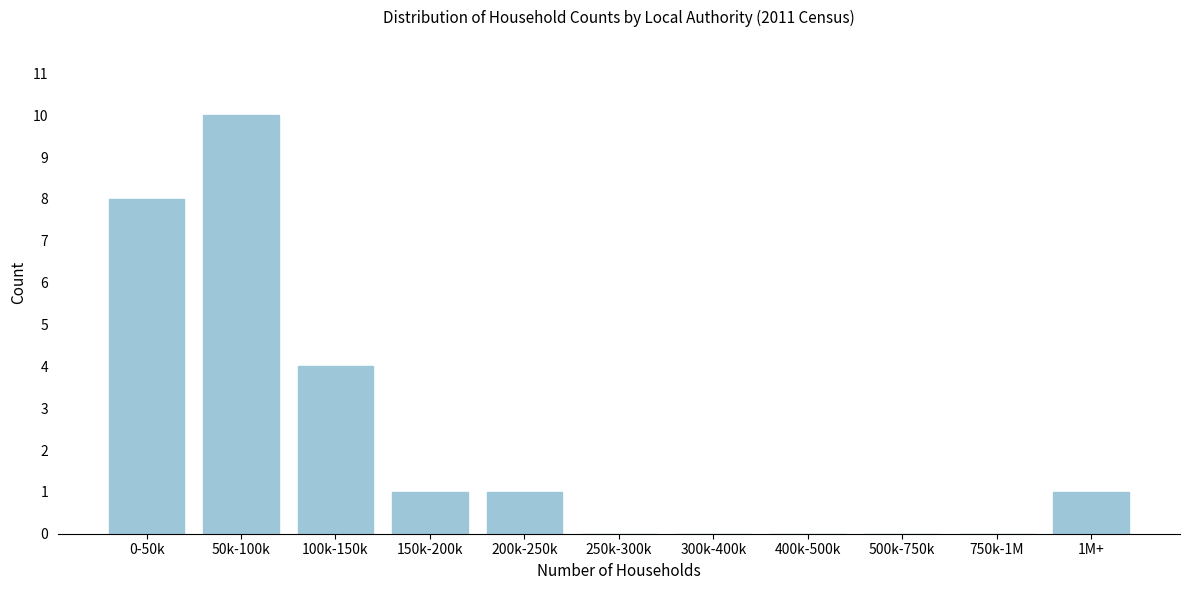

Reading left to right, what are all the values shown in this chart?

0-50k=8	50k-100k=10	100k-150k=4	150k-200k=1	200k-250k=1	250k-300k=0	300k-400k=0	400k-500k=0	500k-750k=0	750k-1M=0	1M+=1